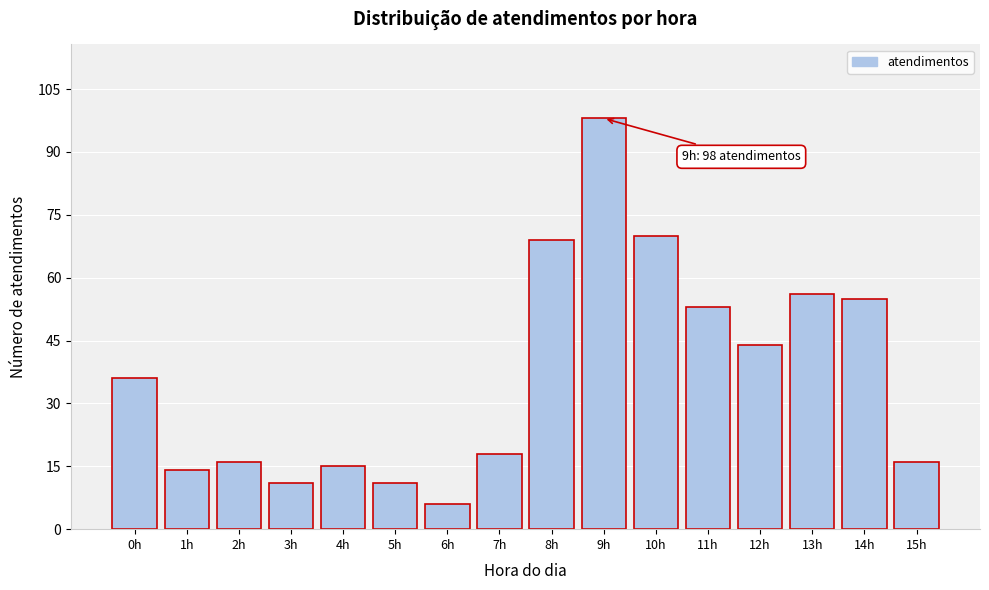

Reading right to left, extract all data points from this chart.

16	55	56	44	53	70	98	69	18	6	11	15	11	16	14	36